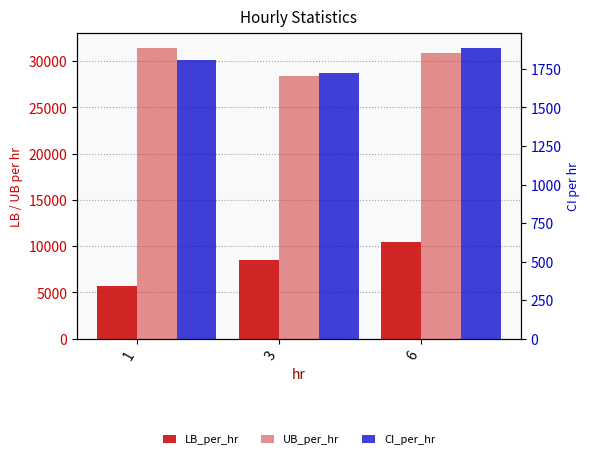

How many values in the UB_per_hr series exceed 30921?

2